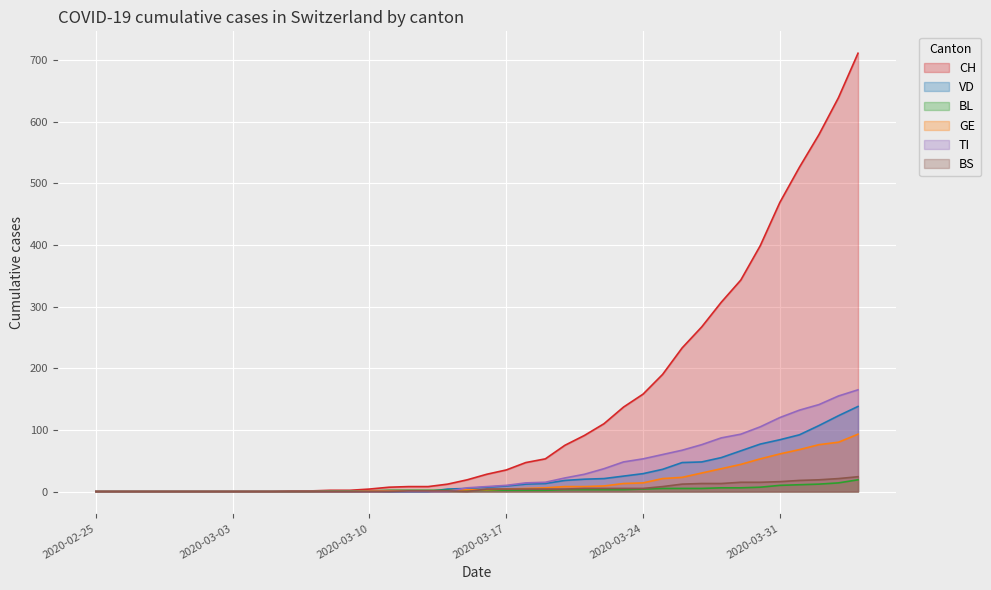

At 2020-04-03, list the series in order from largest to smallest.

CH, TI, VD, GE, BS, BL